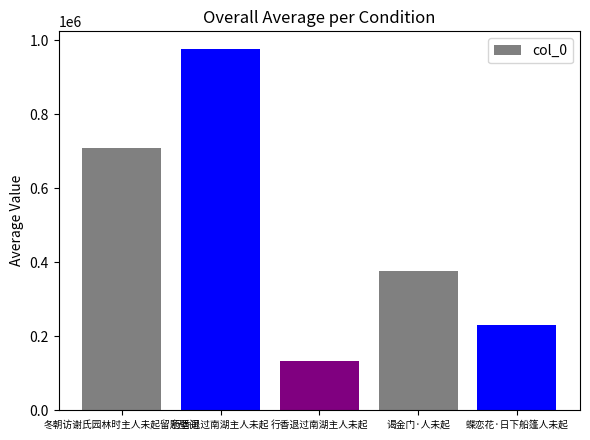

What is the label of the 2nd bar from the left?

行香退过南湖主人未起